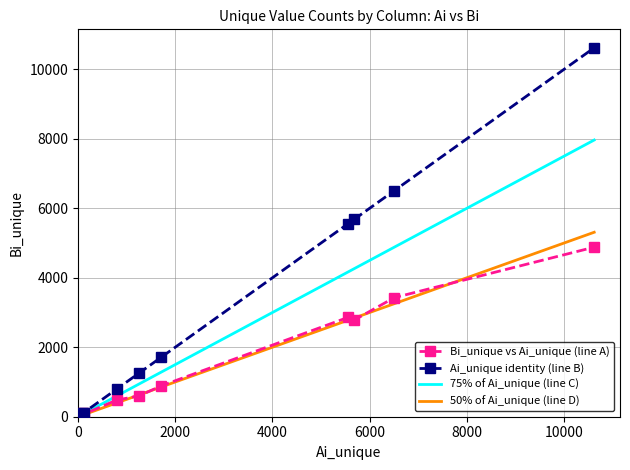

What is the maximum value for 50% of Ai_unique (line D)?

5309.0